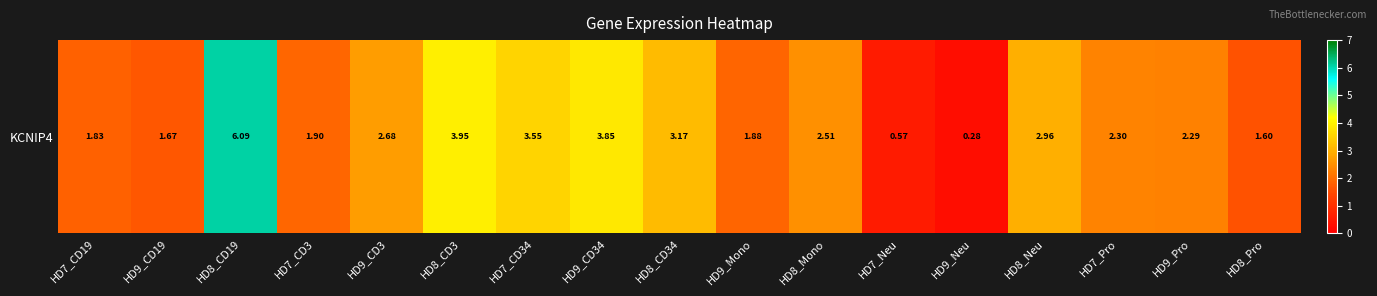

Reading right to left, what are all the values shown in this chart?

1.6	2.3	2.3	3.0	0.3	0.6	2.5	1.9	3.2	3.9	3.5	4.0	2.7	1.9	6.1	1.7	1.8